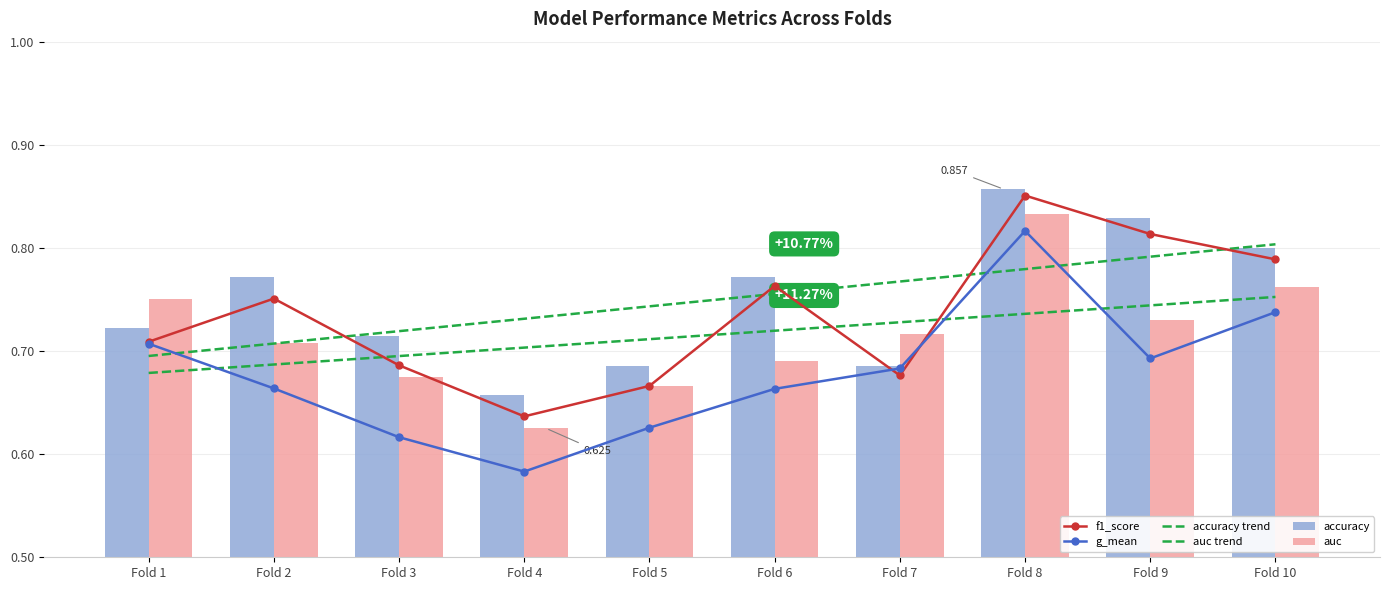

Does the chart contain any negative values?

No